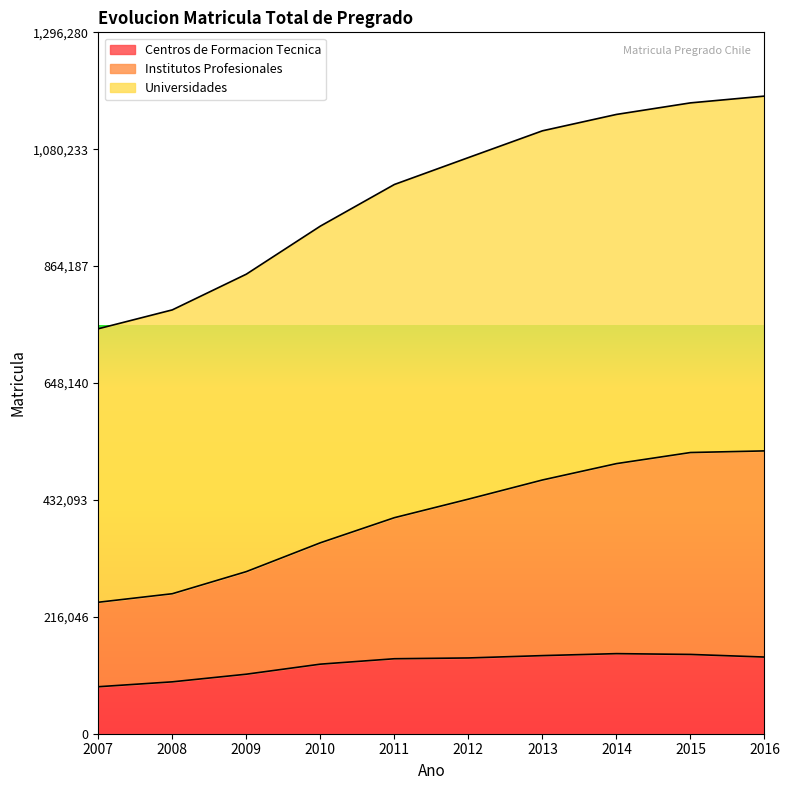

What is the value of the Centros de Formacion Tecnica point at the 2nd from the left?

95891